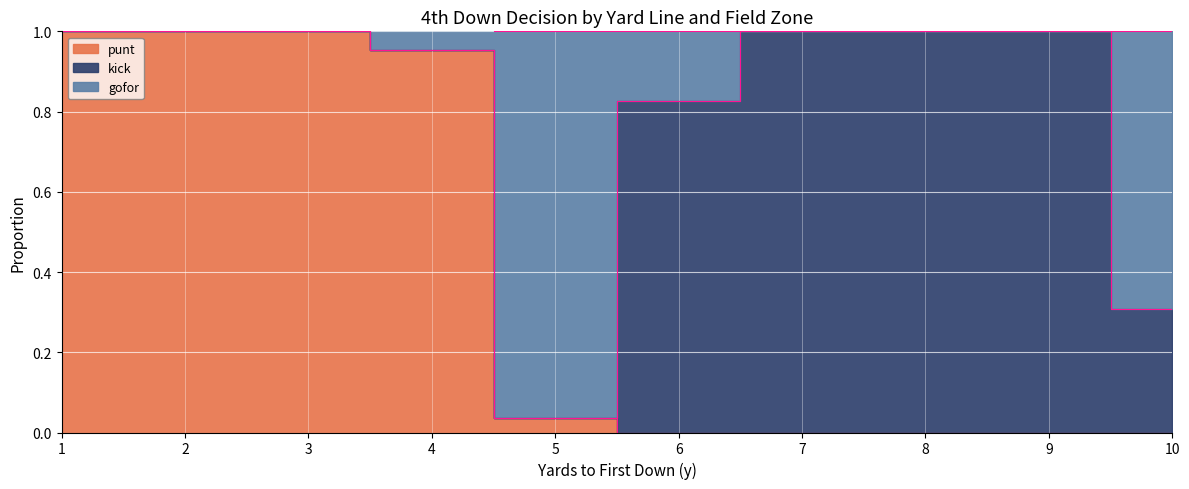

Count the number of data series in this chart.

3